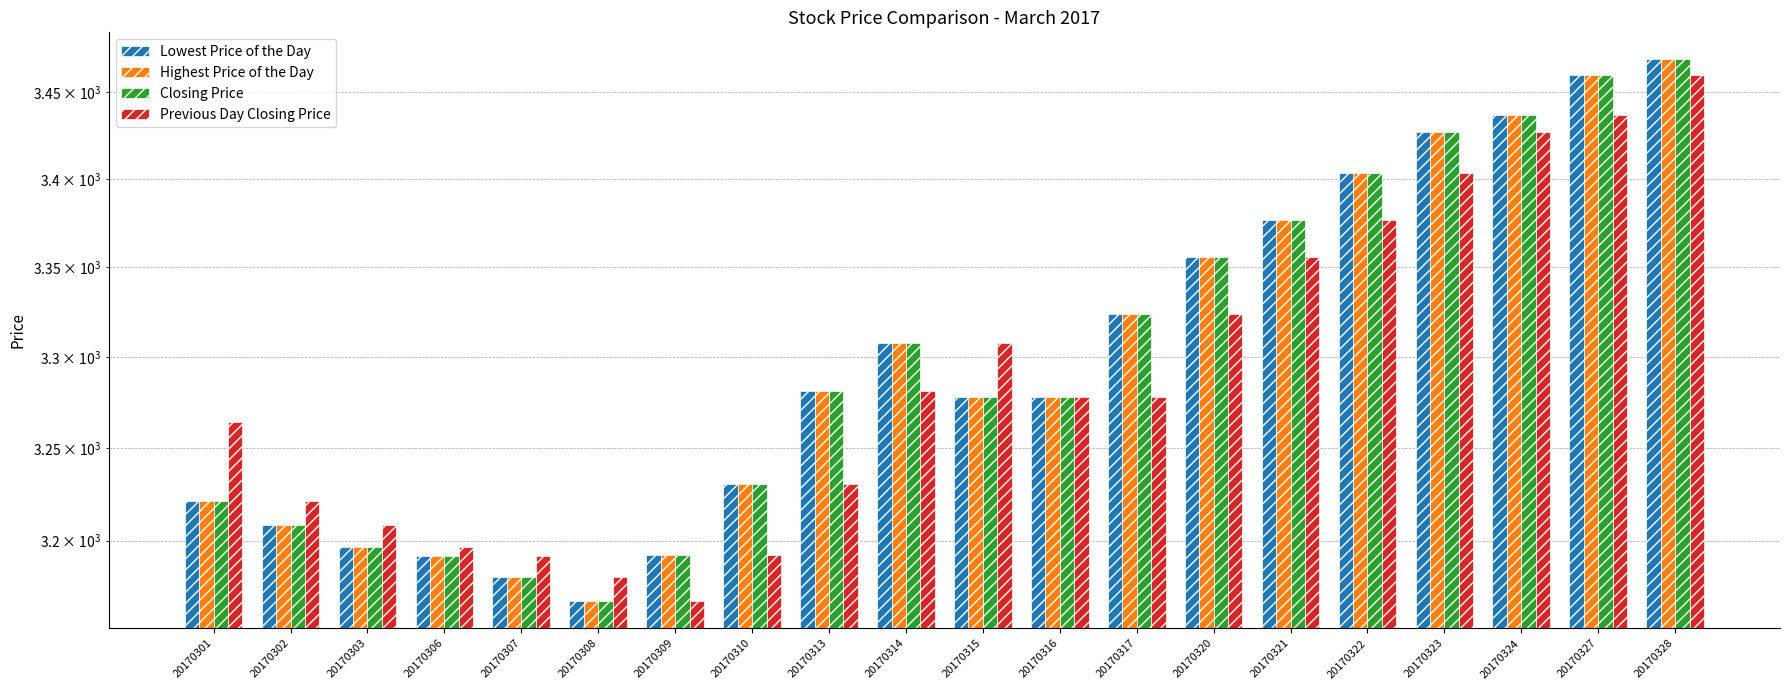

At which label does Lowest Price of the Day first exceed 3281?

20170313